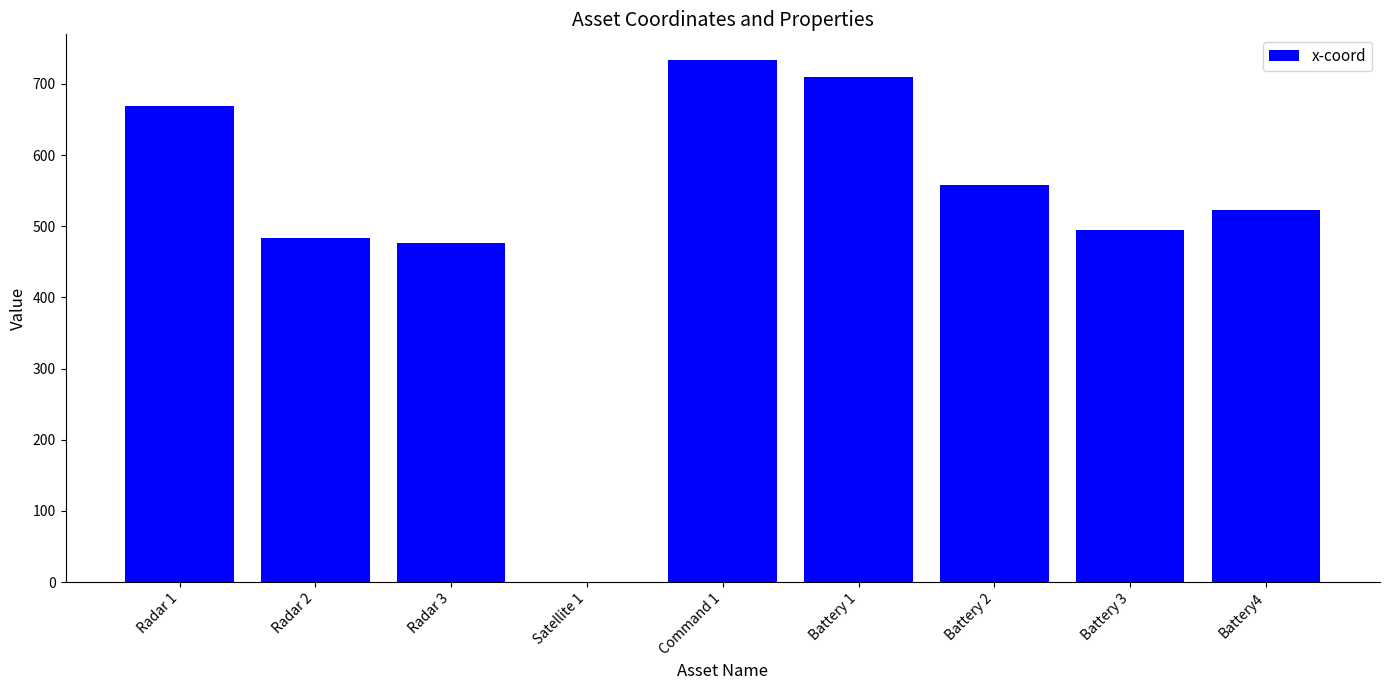

How many values are above zero?

8